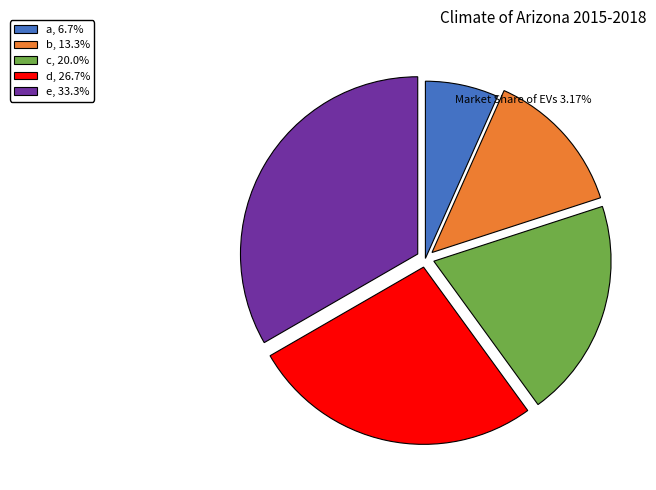

The b slice represents 13% of the pie. True or false?

True